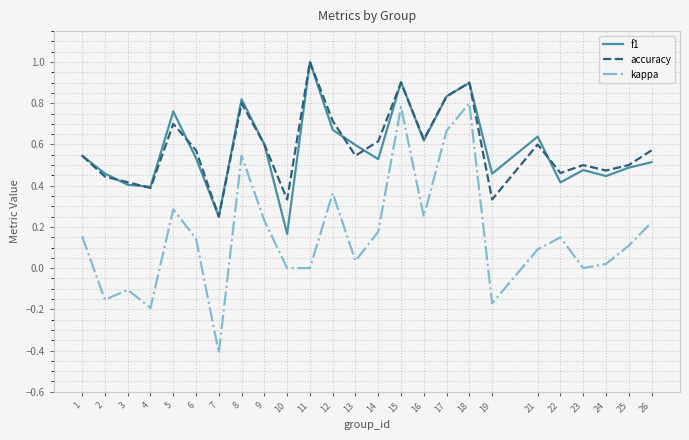

What is the minimum value for kappa?

-0.4